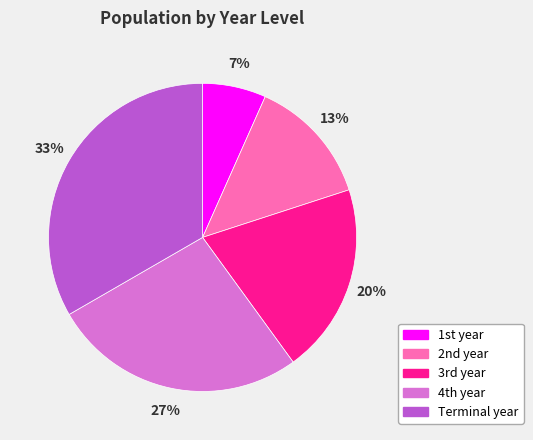

The Terminal year slice represents 41% of the pie. True or false?

False